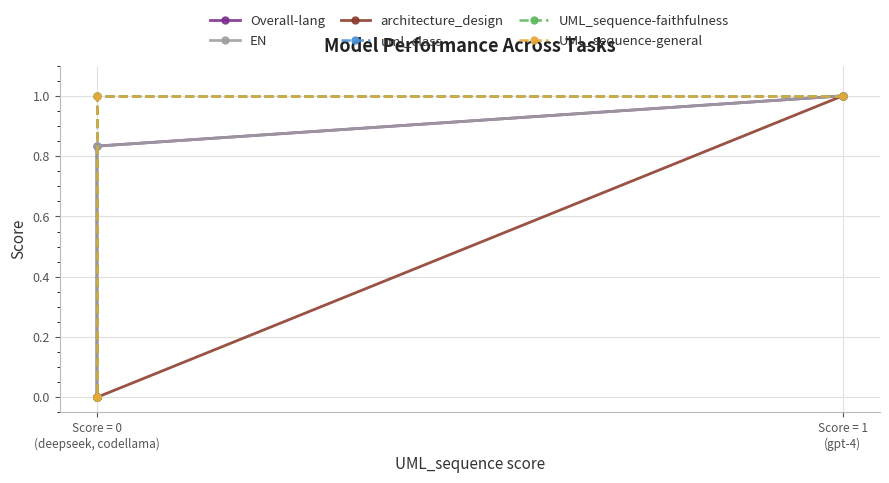

How many lines are shown in the chart?

6